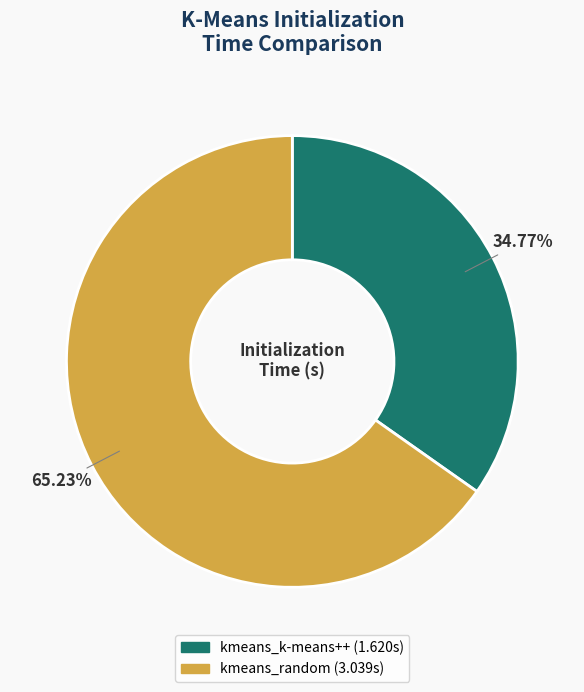

What is the total percentage of kmeans_k-means++ and kmeans_random?

100.0%